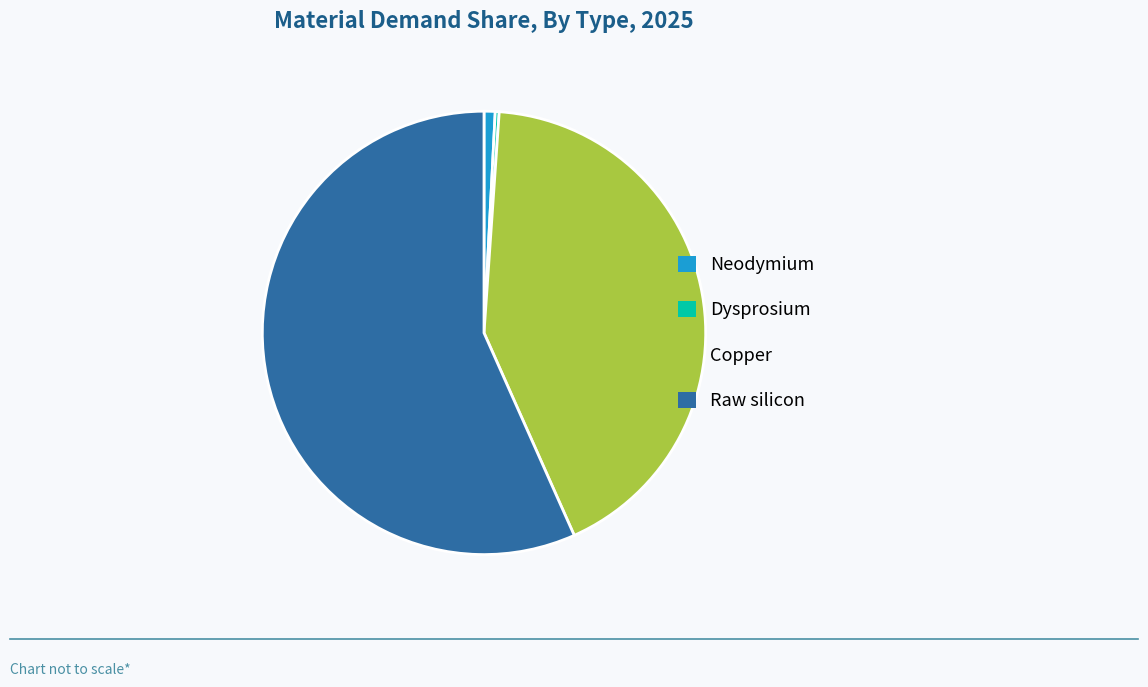

Between Copper and Dysprosium, which is larger?

Copper